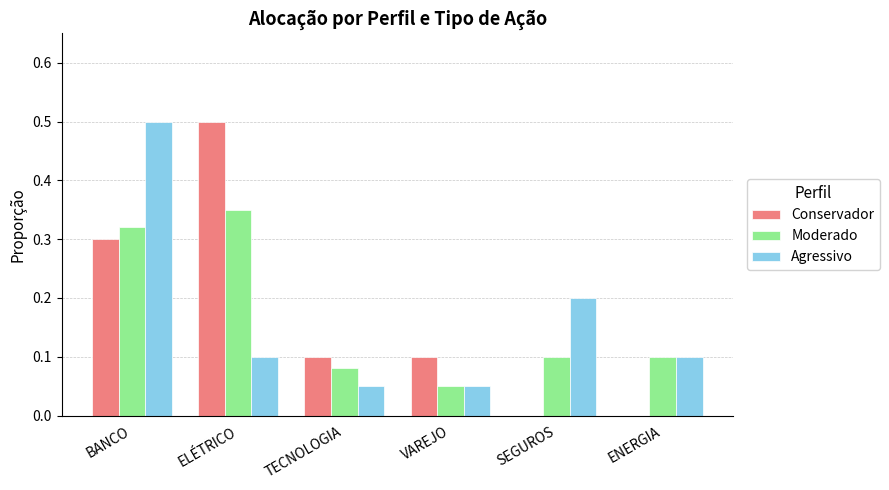

What is the sum of all Conservador values?

1.0